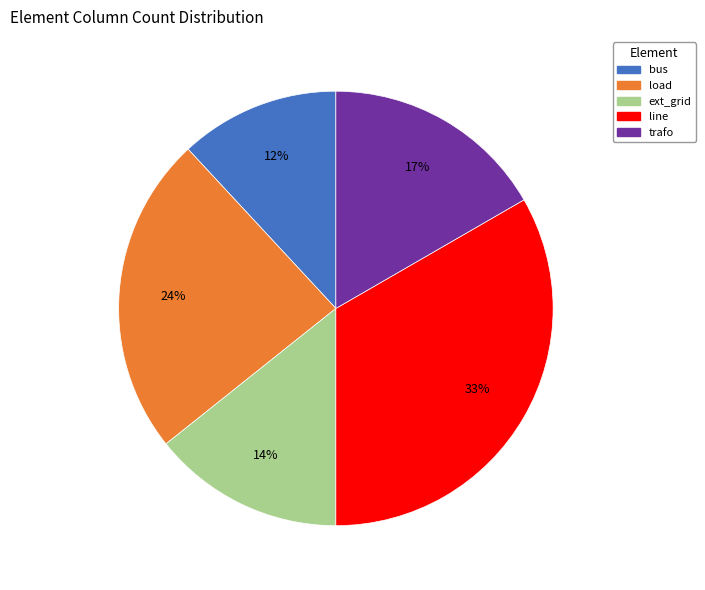

To the nearest percent, what is the average slice percentage?

20%